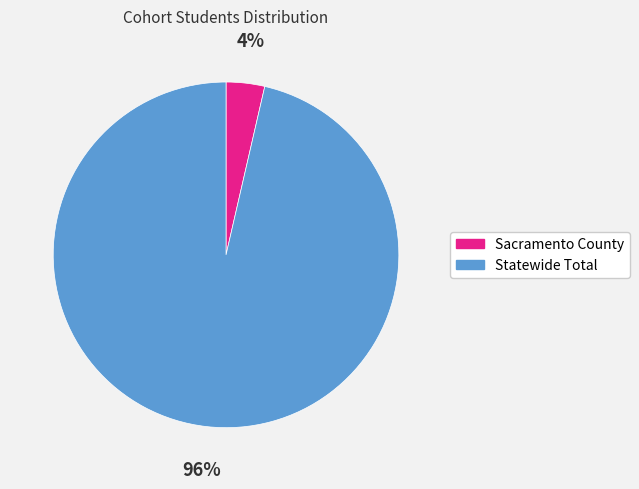

To the nearest percent, what is the average slice percentage?

50%